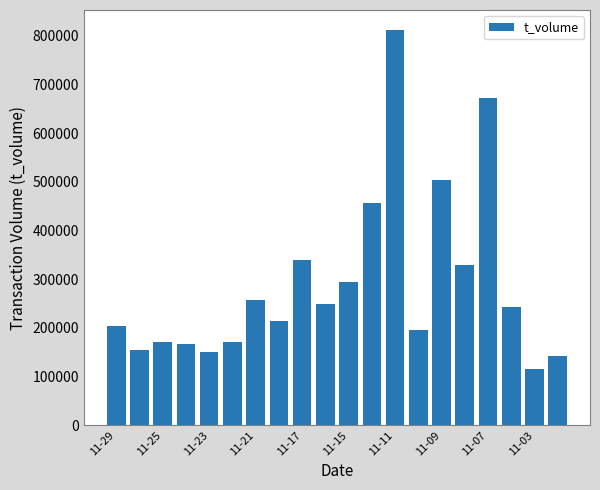

What is the value of the 17th bar from the left?

672414